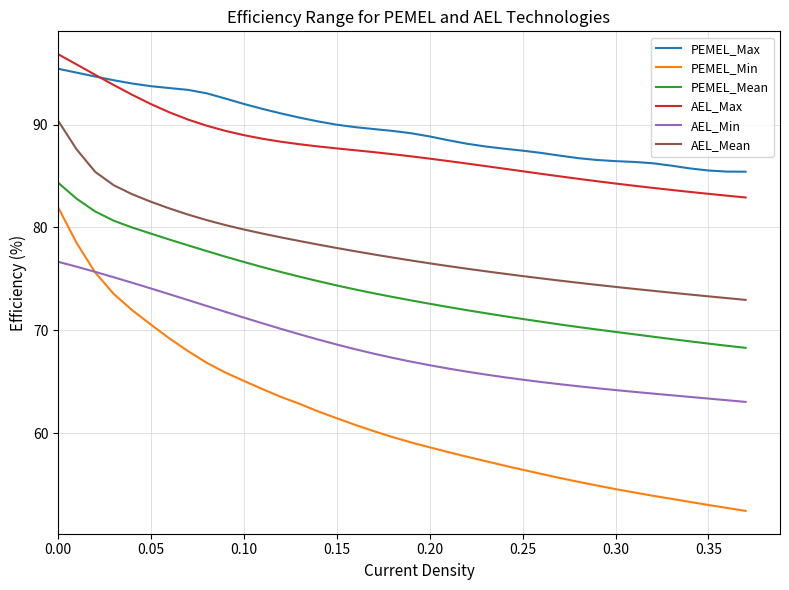

What is the difference between the maximum and second lowest values in the PEMEL_Max series?

10.0